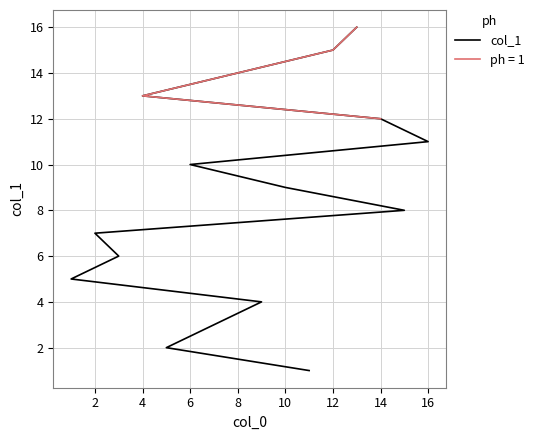

Does the chart display data point markers on the line(s)?

No